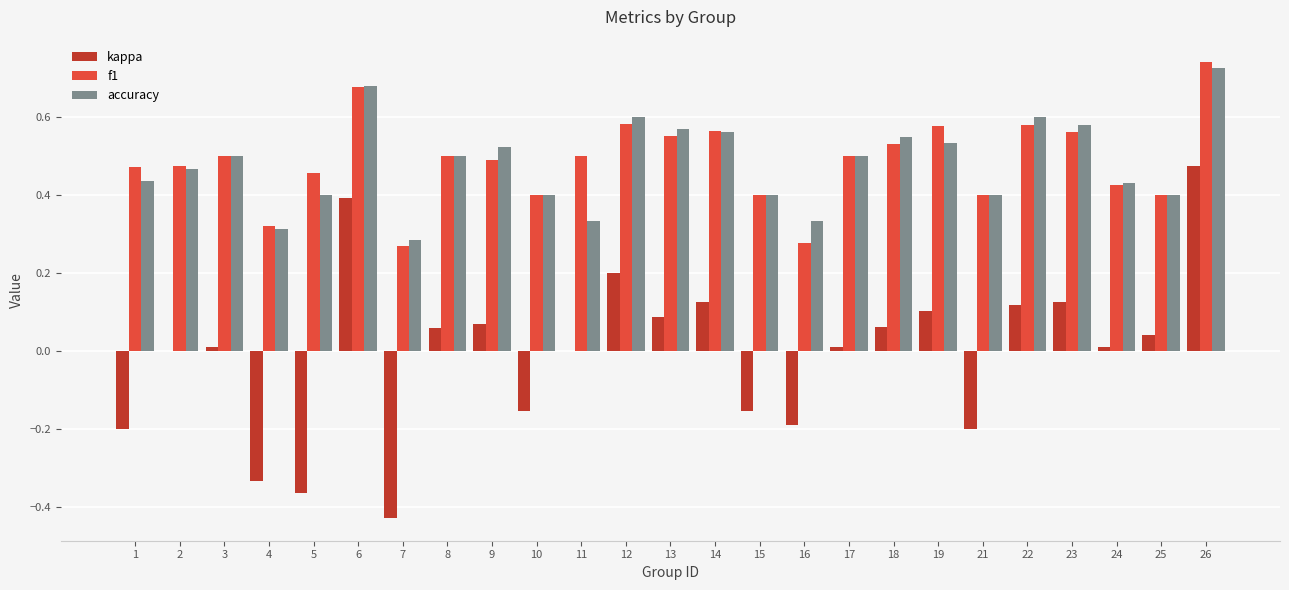

True or false: accuracy has a value of 0.5 at 2.

True